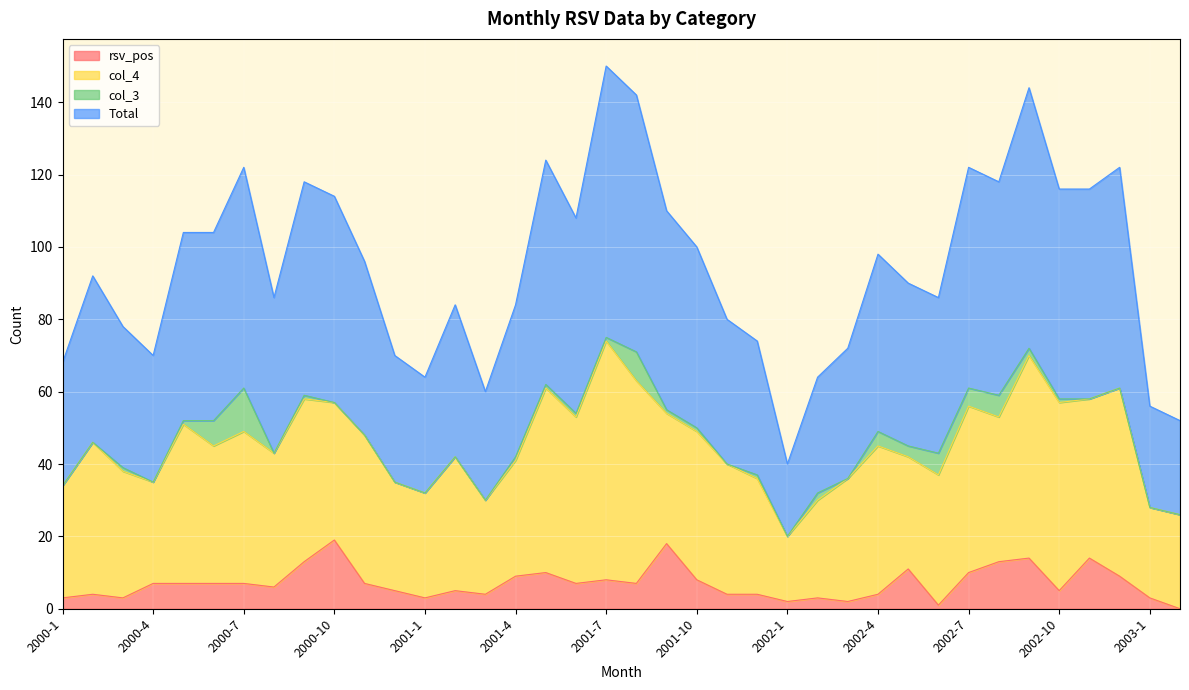

How many lines are shown in the chart?

4